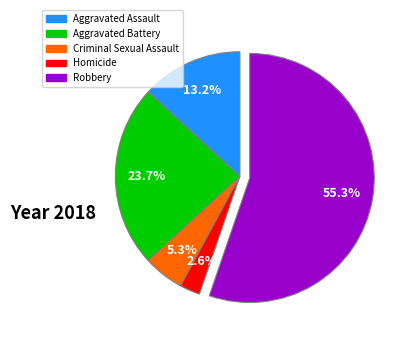

What is the largest slice in the pie chart?

Robbery